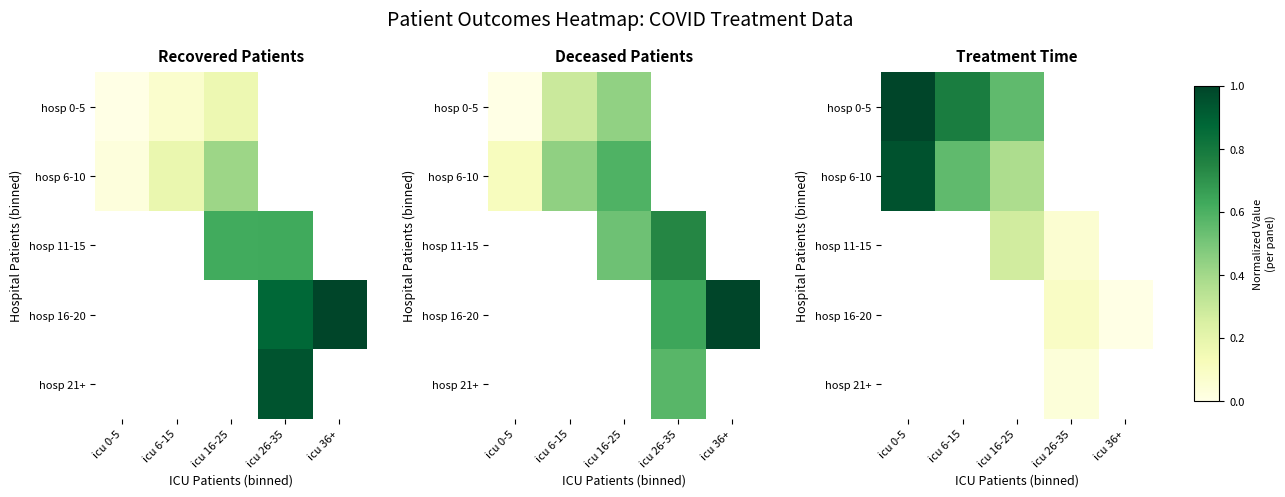

Which has a higher value, icu 16-25 or icu 26-35?

icu 26-35